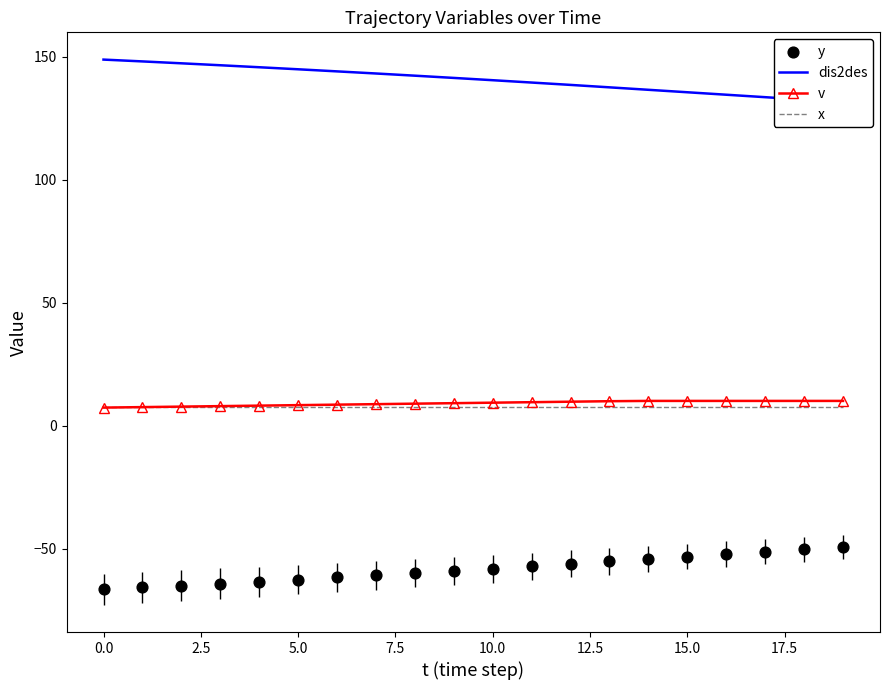

True or false: x has a value of 7.5 at 10.0.

True